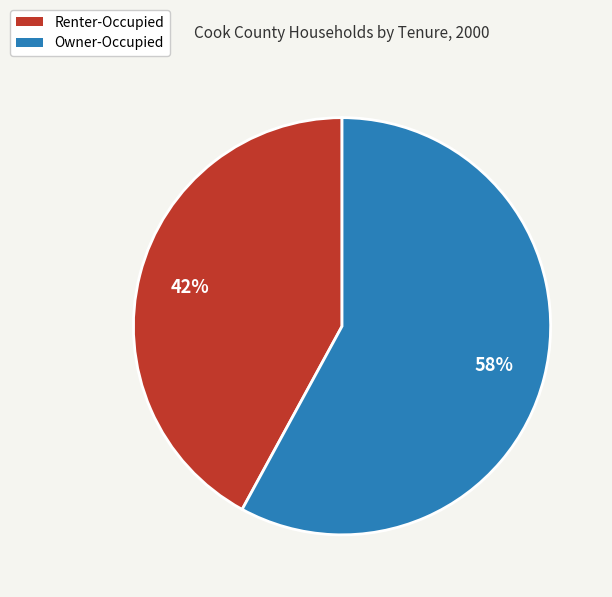

The Owner-Occupied slice represents 58% of the pie. True or false?

True